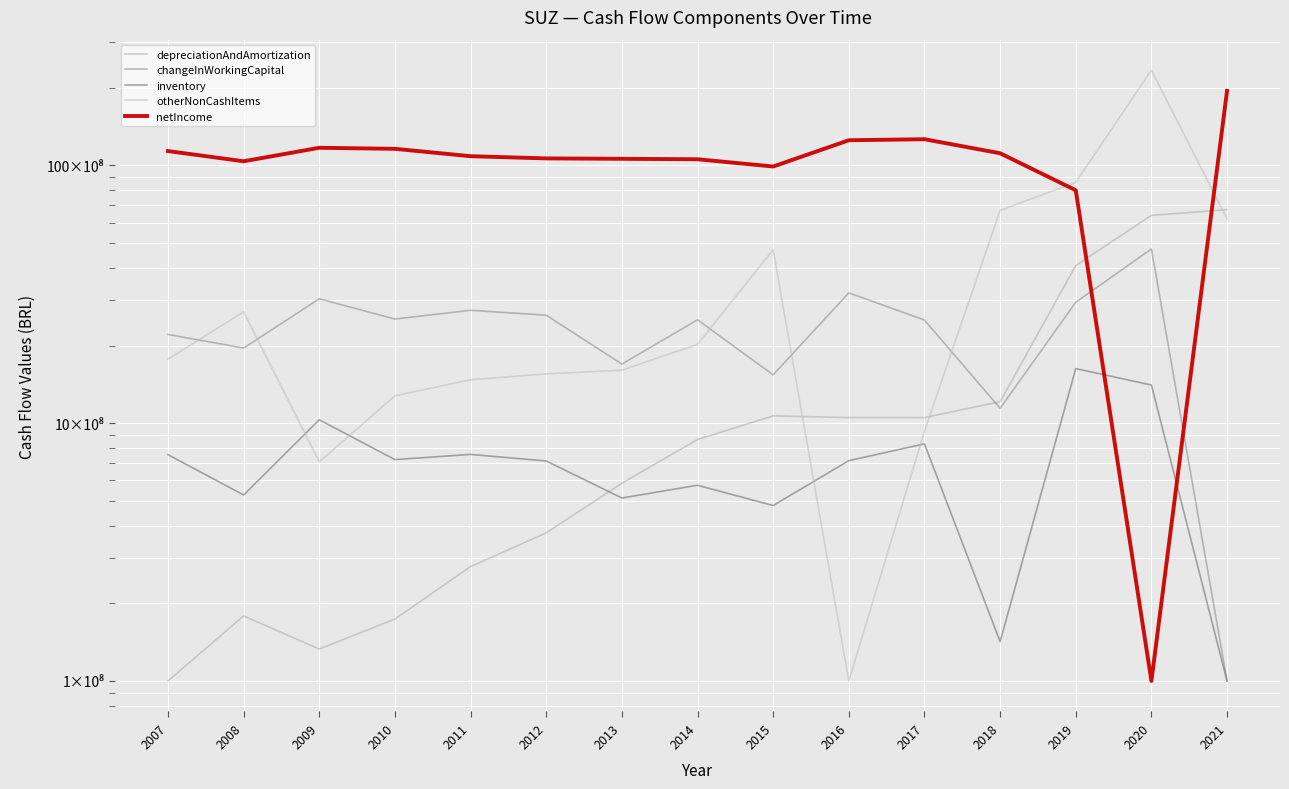

True or false: otherNonCashItems has a value of 1384234306 at 2008.

False